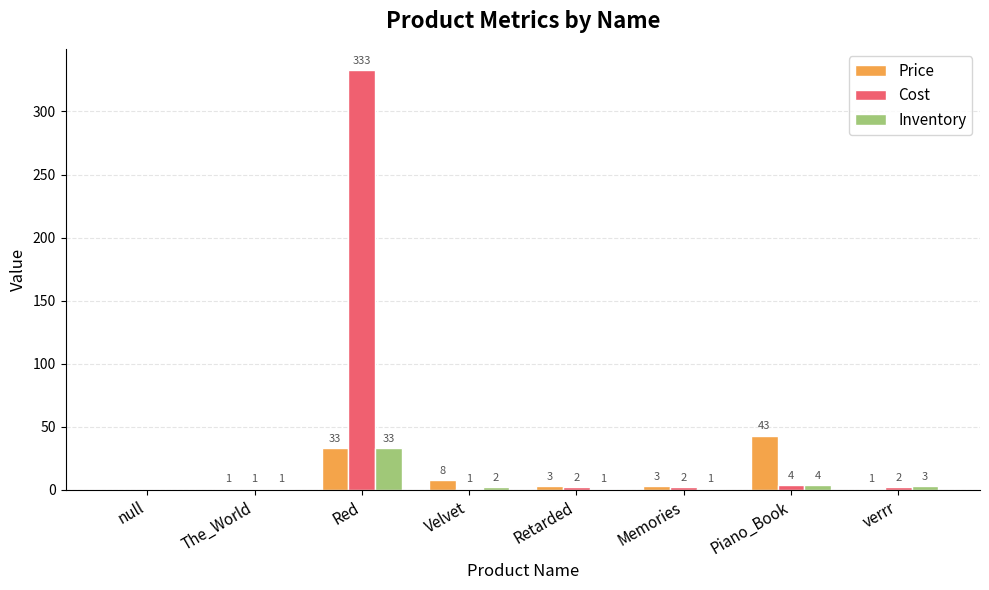

Which series changed the most between Piano_Book and verrr?

Price